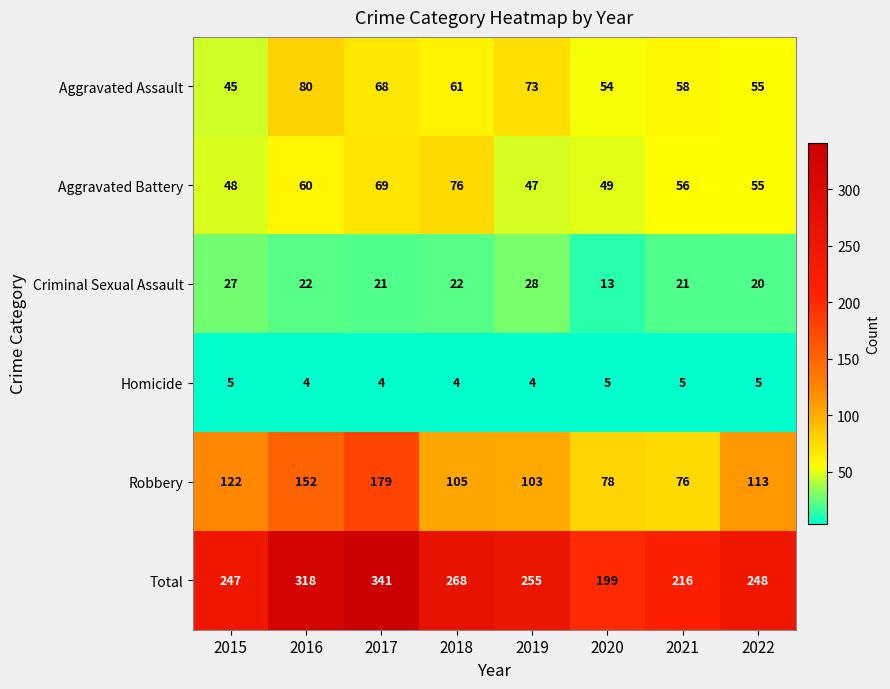

At which category is the sum across all series the highest?

2017